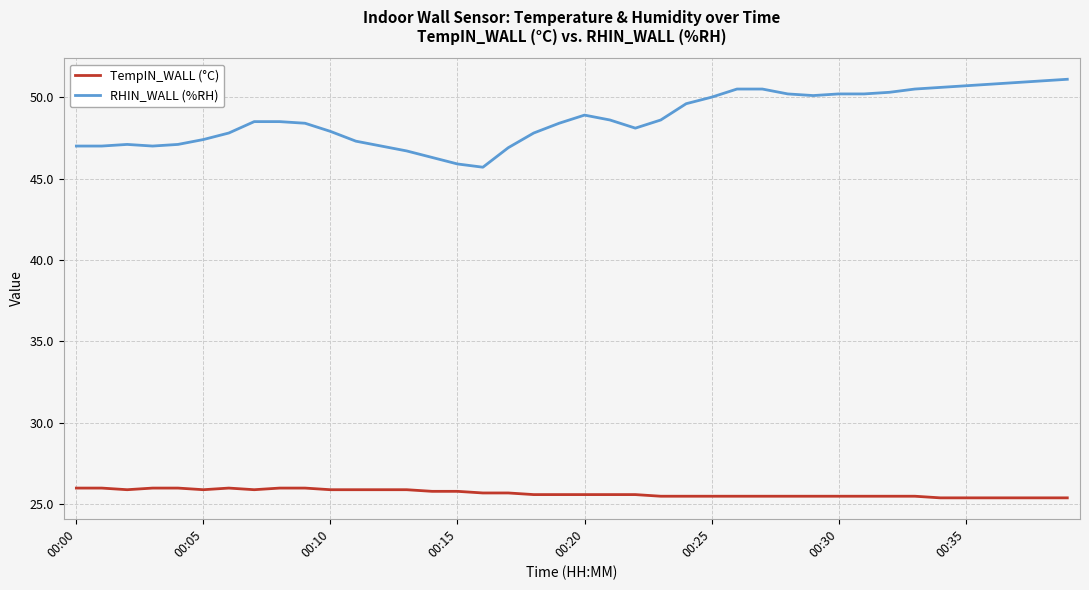

True or false: TempIN_WALL (°C) and RHIN_WALL (%RH) intersect in this chart.

False